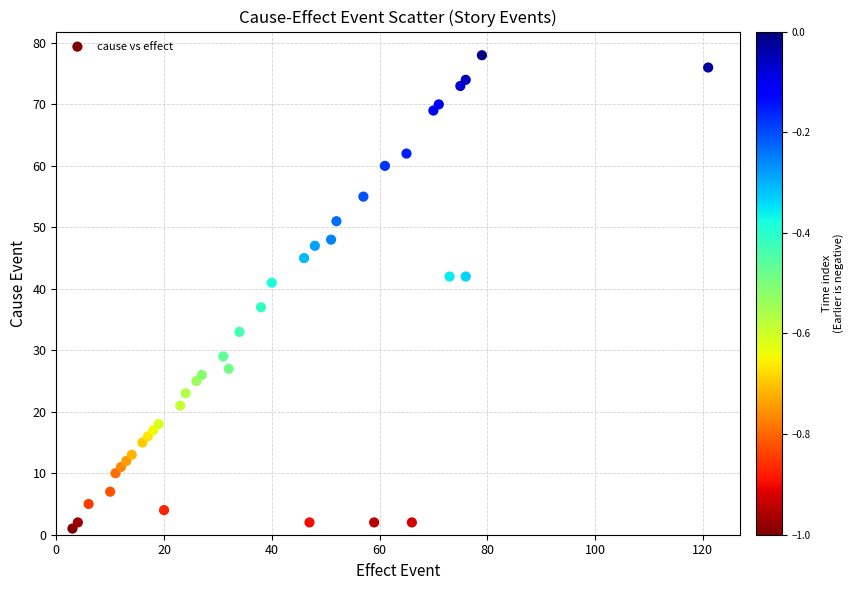

What is the range of Y values (max minus min)?

77